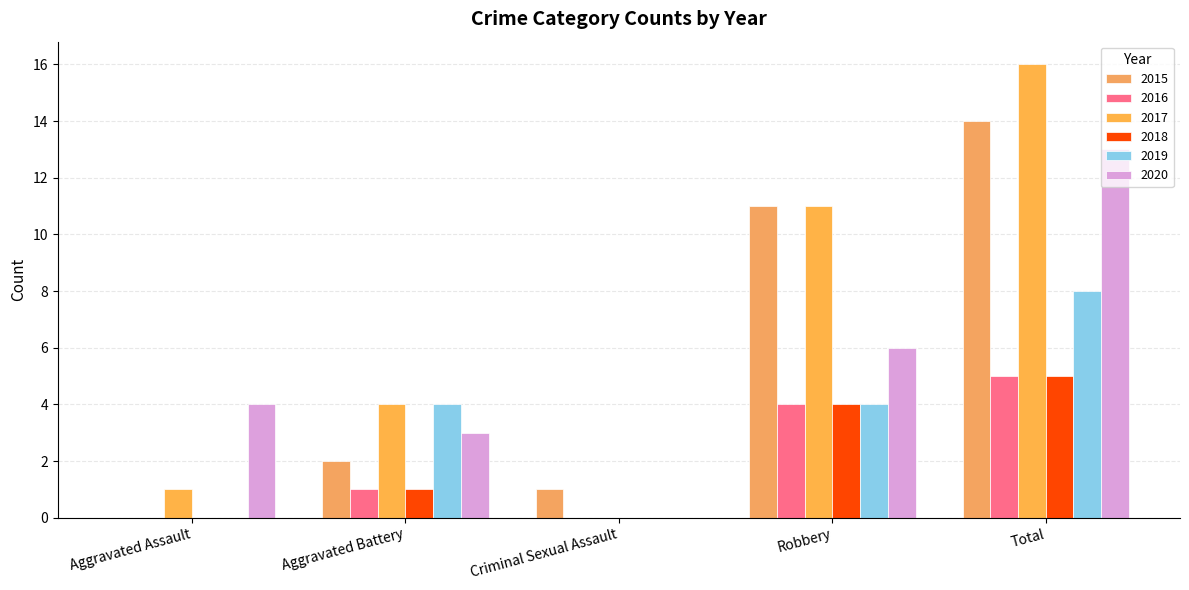

How many data points does each series have?

5